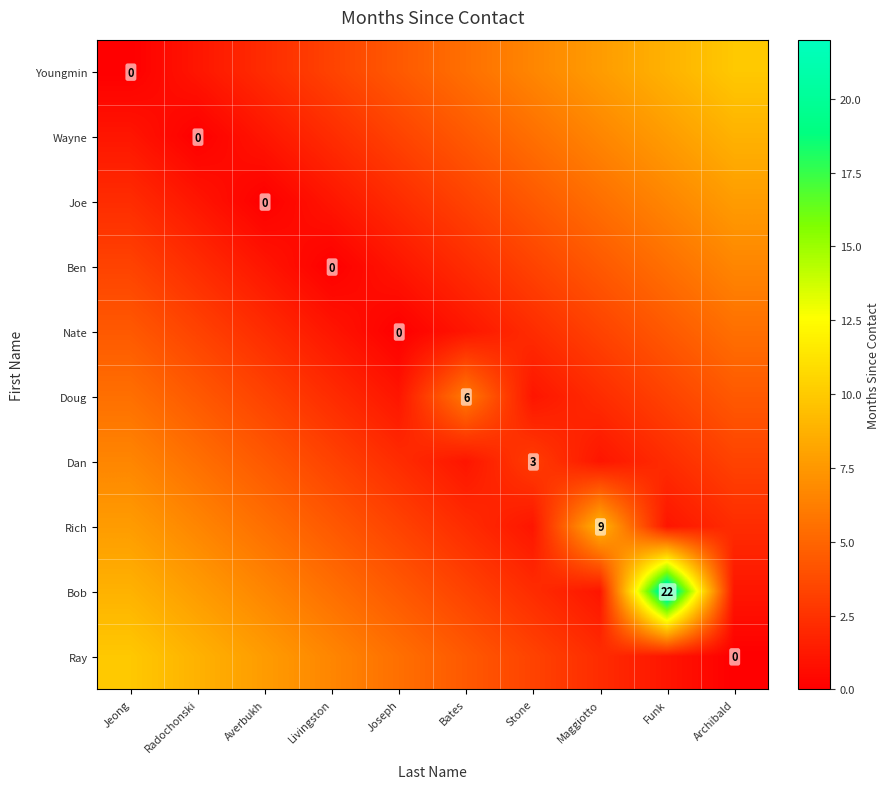

True or false: Joe has a value of 6.6 at Funk.

True